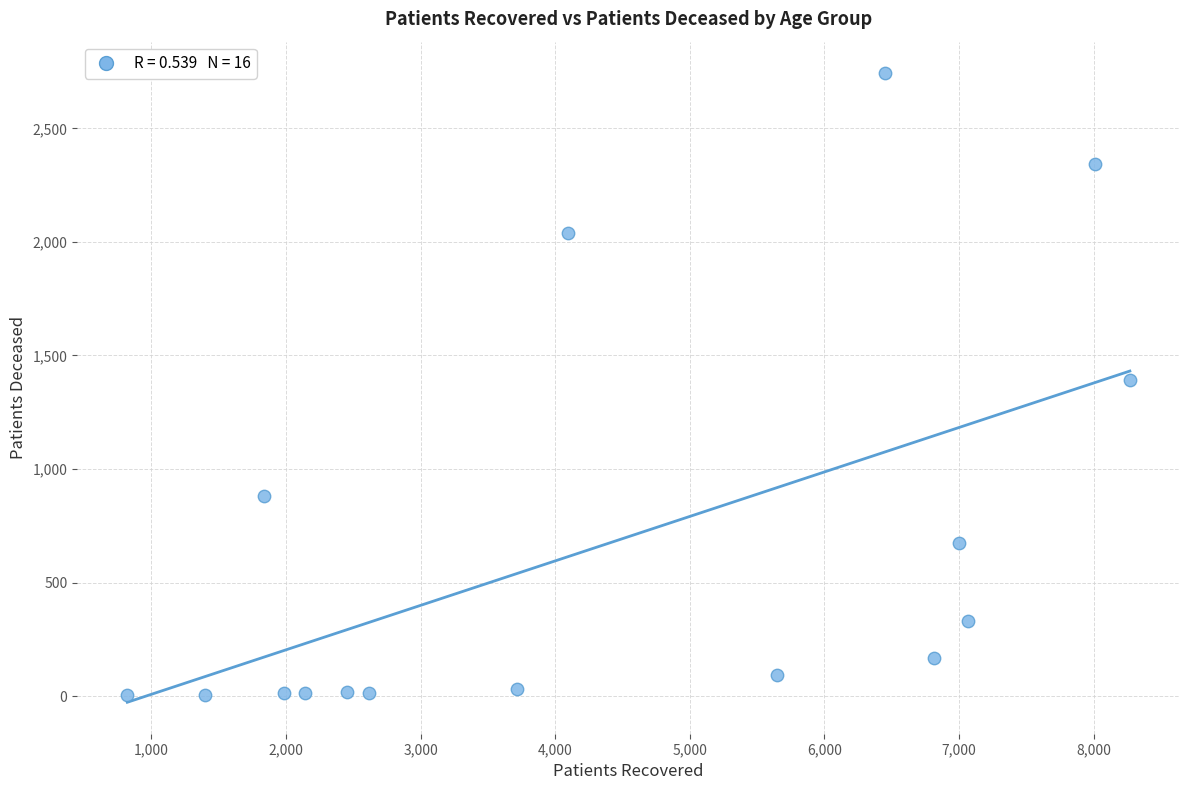

What is the range of X values (max minus min)?

7447